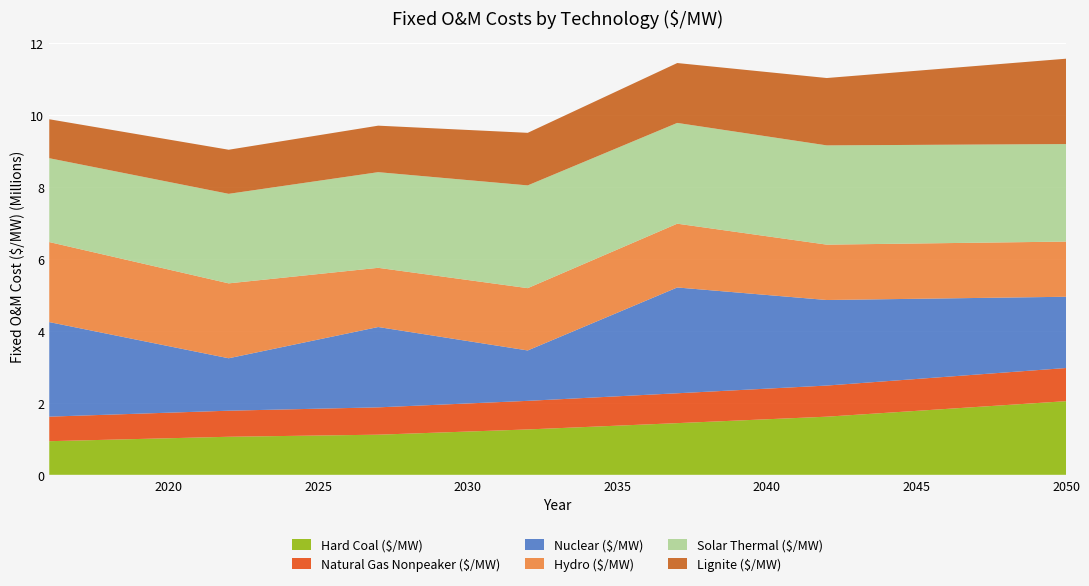

Reading left to right, transcribe all the data shown in this chart.

Hard Coal ($/MW): 934944.9	955482.1	976019.4	996556.7	1017094.0	1037631.3	1058168.6	1069739.0	1081309.4	1092879.8	1104450.3	1116020.7	1145170.9	1174321.2	1203471.4	1232621.7	1261772.0	1296882.0	1331992.1	1367102.1	1402212.2	1437322.2	1473208.1	1509094.0	1544979.8	1580865.7	1616751.6	1670723.5	1724695.5	1778667.5	1832639.4	1886611.4	1940583.3	1994555.3	2048527.2
Natural Gas Nonpeaker ($/MW): 682957.3	689989.3	697021.3	704053.3	711085.3	718117.3	725149.3	732181.3	739213.3	746245.3	753277.3	760309.3	767341.3	774373.4	781405.4	788437.4	795469.4	802501.4	809533.4	816565.4	823597.4	830629.4	837661.4	844693.4	851725.4	858757.4	865789.4	872821.4	879853.4	886885.4	893917.4	900949.4	907981.4	915013.4	922045.4
Nuclear ($/MW): 2630351.9	2435059.9	2239767.8	2044475.8	1849183.7	1653891.7	1458599.6	1613825.3	1769050.9	1924276.6	2079502.3	2234727.9	2068136.5	1901545.2	1734953.8	1568362.4	1401771.0	1709990.5	2018209.9	2326429.3	2634648.7	2942868.1	2830246.9	2717625.7	2605004.4	2492383.2	2379762.0	2330048.4	2280334.9	2230621.3	2180907.7	2131194.2	2081480.6	2031767.1	1982053.5
Hydro ($/MW): 2225983.8	2202214.3	2178444.7	2154675.2	2130905.7	2107136.2	2083366.6	1995978.0	1908589.3	1821200.6	1733812.0	1646423.3	1663730.9	1681038.5	1698346.0	1715653.6	1732961.2	1741229.6	1749497.9	1757766.2	1766034.6	1774302.9	1727412.6	1680522.3	1633632.0	1586741.7	1539851.4	1539227.0	1538602.6	1537978.2	1537353.8	1536729.4	1536104.9	1535480.5	1534856.1
Solar Thermal ($/MW): 2332237.4	2358590.5	2384943.6	2411296.7	2437649.8	2464002.9	2490356.0	2524431.6	2558507.1	2592582.6	2626658.2	2660733.7	2700232.5	2739731.3	2779230.0	2818728.8	2858227.6	2847173.2	2836118.7	2825064.3	2814009.9	2802955.5	2794554.1	2786152.7	2777751.3	2769350.0	2760948.6	2754899.6	2748850.6	2742801.7	2736752.7	2730703.7	2724654.7	2718605.7	2712556.7
Lignite ($/MW): 1083547.1	1107348.7	1131150.2	1154951.7	1178753.2	1202554.8	1226356.3	1239765.8	1253175.2	1266584.7	1279994.1	1293403.6	1327187.0	1360970.5	1394753.9	1428537.4	1462320.9	1503011.4	1543701.9	1584392.5	1625083.0	1665773.5	1707363.2	1748952.8	1790542.5	1832132.1	1873721.8	1936272.2	1998822.5	2061372.9	2123923.3	2186473.7	2249024.1	2311574.5	2374124.8